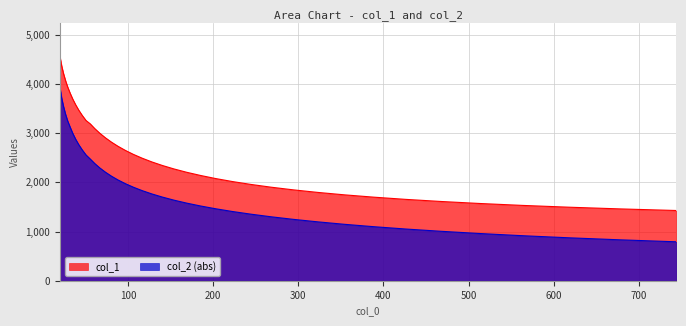

Reading left to right, transcribe all the data shown in this chart.

col_1: 4546.3	4363.8	4209.3	4068.1	3936.3	3813.7	3692.8	3577.3	3465.8	3359.2	3255.4	3188.3	3090.6	2996.5	2905.3	2816.9	2731.3	2648.6	2568.0	2490.5	2415.0	2342.4	2272.1	2204.1	2139.0	2075.5	2014.7	1956.4	1900.2	1846.3	1794.7	1745.2	1698.2	1653.0	1610.3	1569.5	1530.8	1494.3	1459.7	1427.1
col_2: 3912.4	3708.0	3541.1	3386.8	3246.0	3124.1	2996.9	2877.6	2764.7	2658.5	2555.3	2473.7	2380.5	2291.5	2206.8	2125.3	2047.1	1972.7	1900.8	1831.5	1764.6	1700.2	1637.7	1577.5	1518.8	1461.7	1406.0	1352.0	1298.8	1246.9	1196.4	1146.5	1098.0	1050.5	1004.4	959.2	915.1	872.4	831.2	791.2